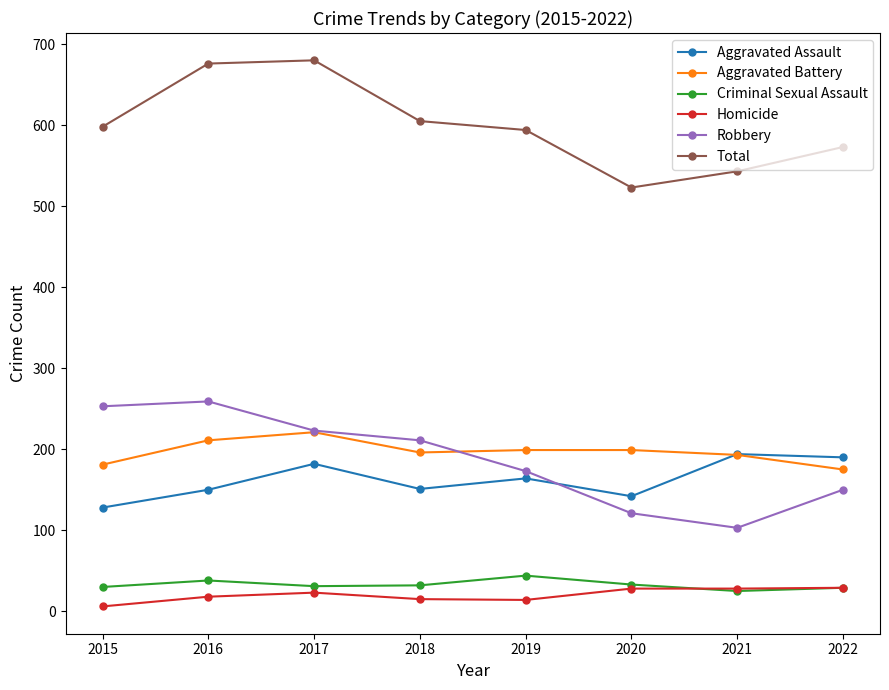

Which category has the highest value in the Aggravated Battery series?

2017